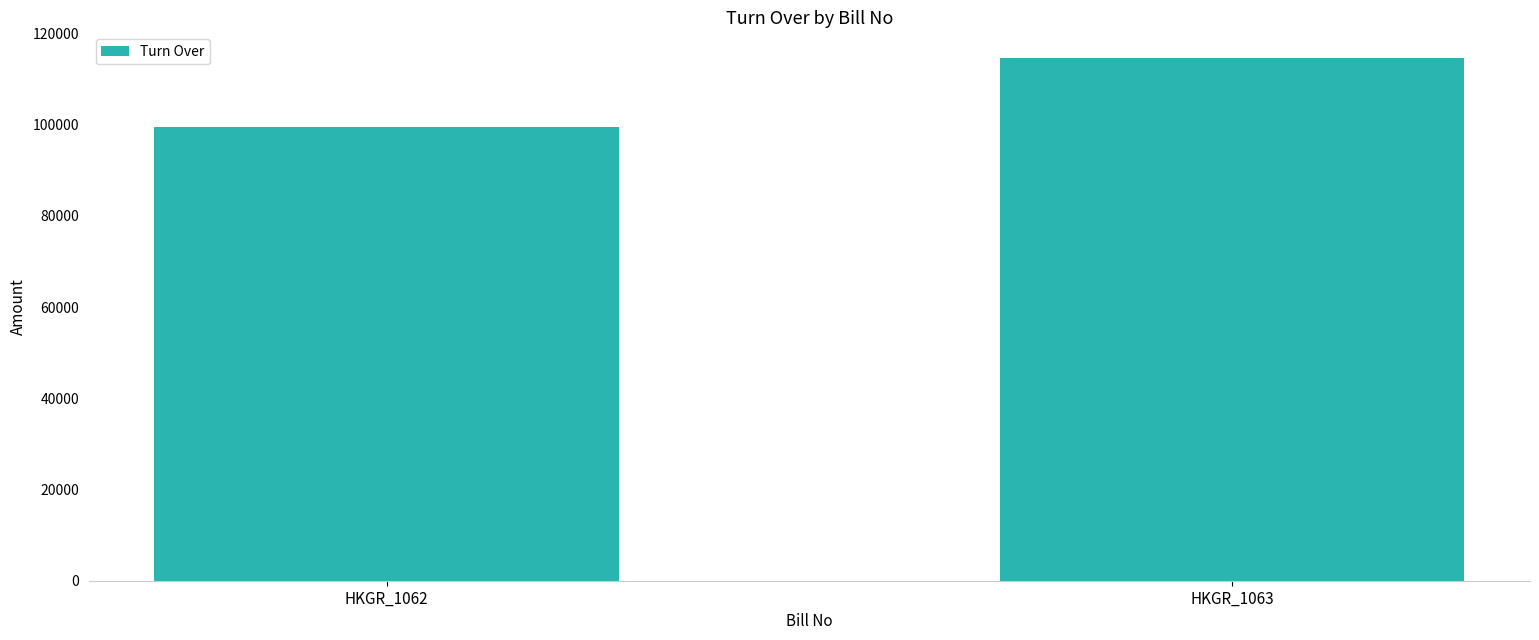

True or false: the data shows 114500 at HKGR_1063.

True